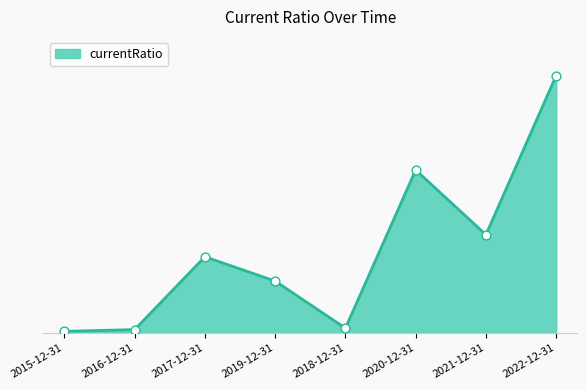

Which has a higher value, 2022-12-31 or 2017-12-31?

2022-12-31